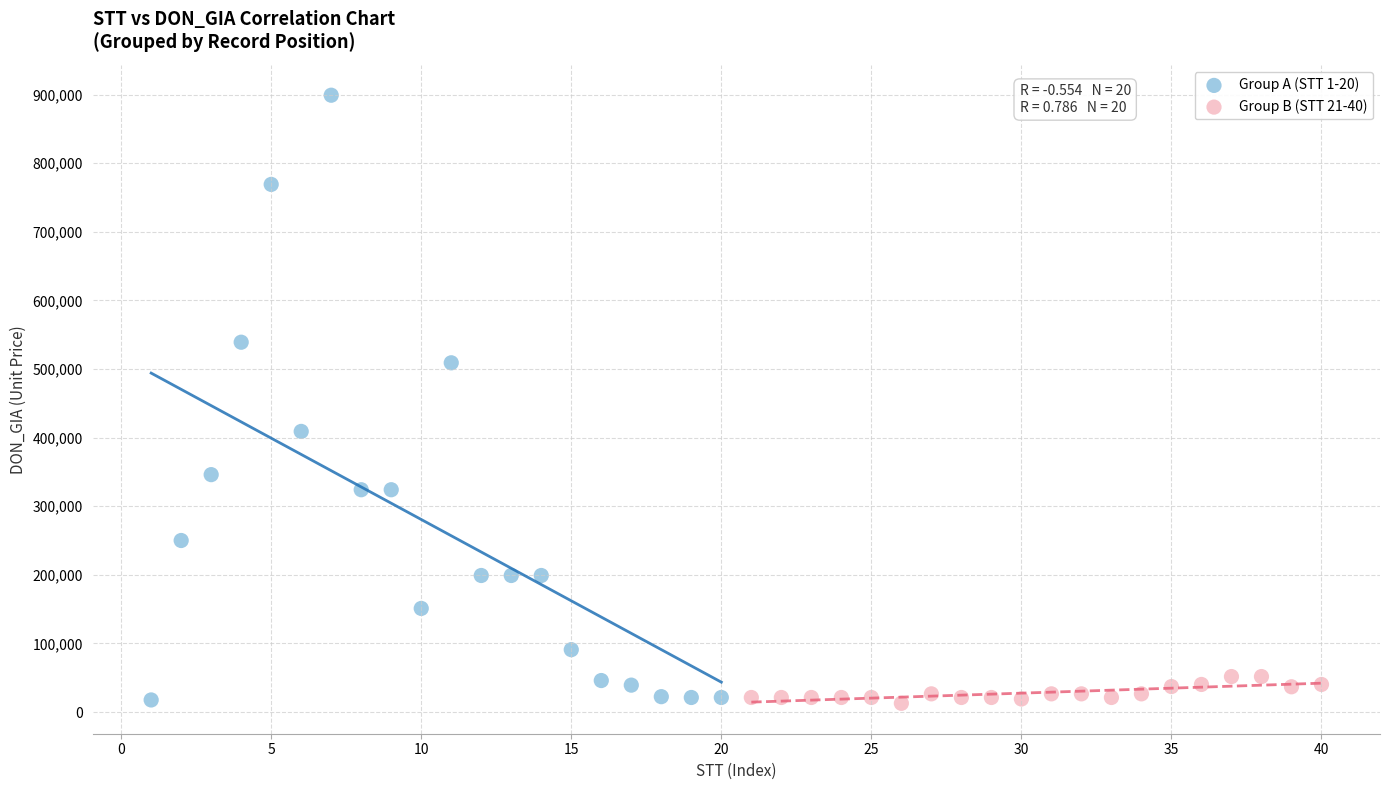

Which series reaches the maximum Y coordinate?

Group A (STT 1-20)